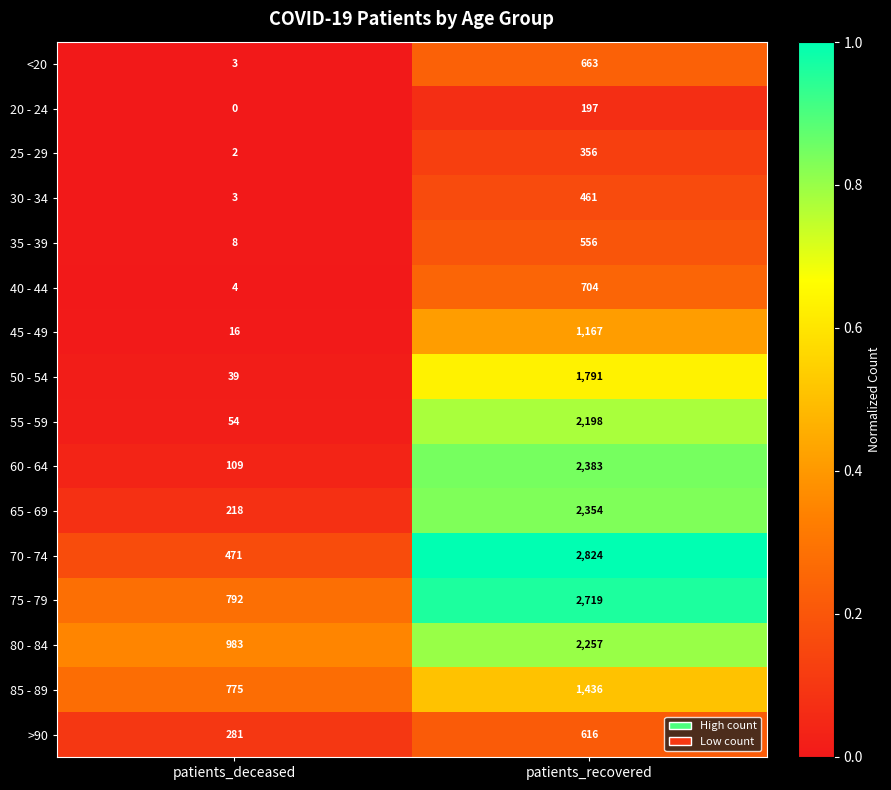

What value does the 45 - 49 series have at patients_recovered?

1167